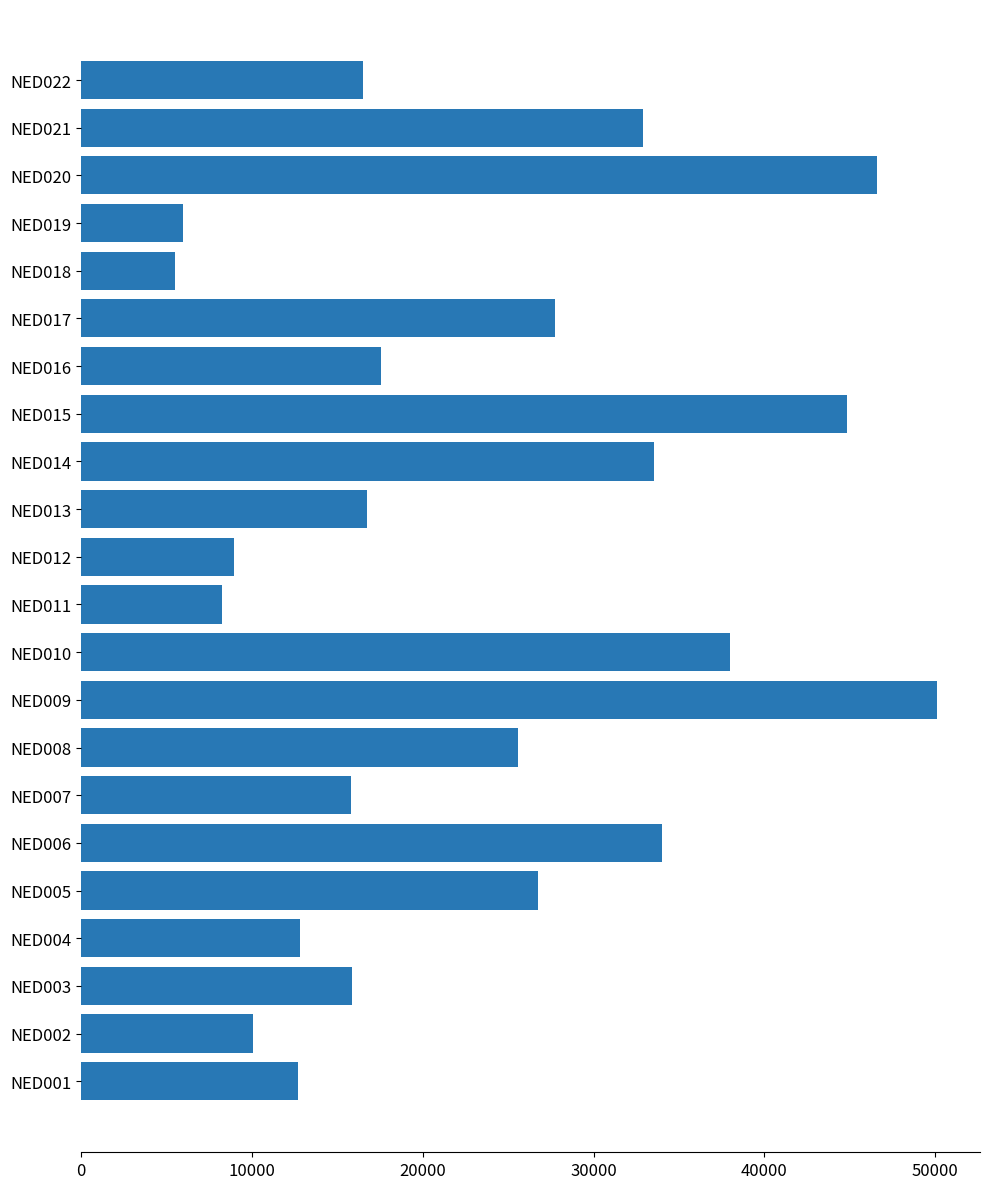

Which category has the highest value across all series?

NED009